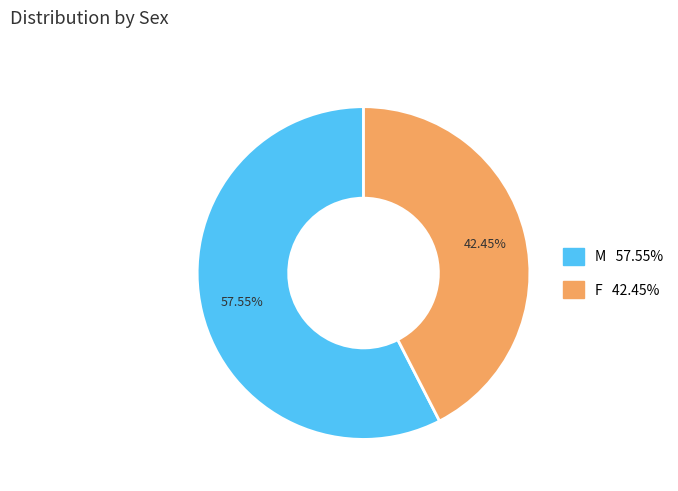

How many slices are in this pie chart?

2